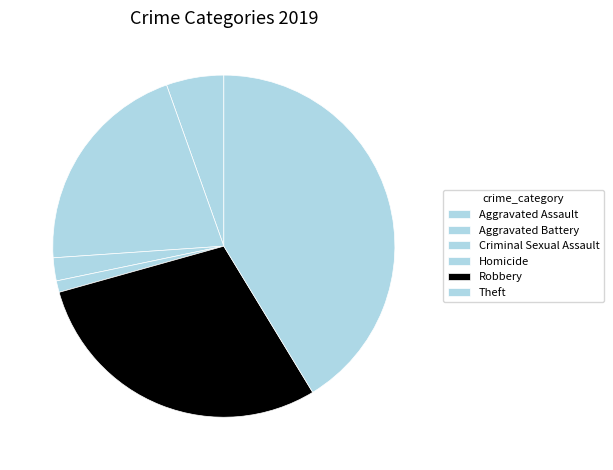

The Aggravated Battery slice represents 10% of the pie. True or false?

False